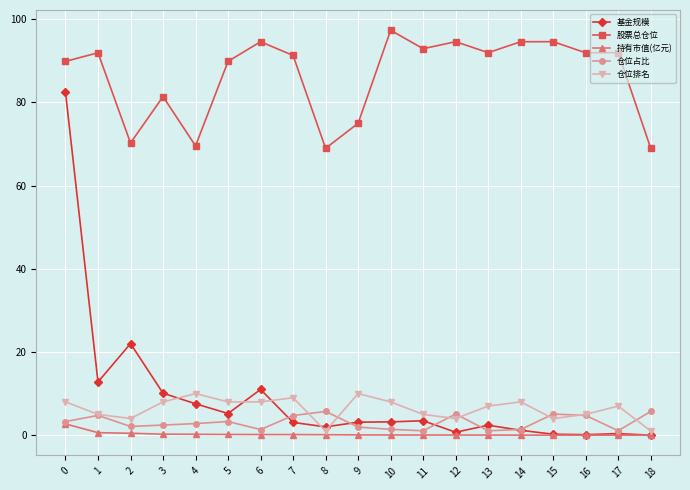

What is the lowest value of the 仓位排名 series?

1.0